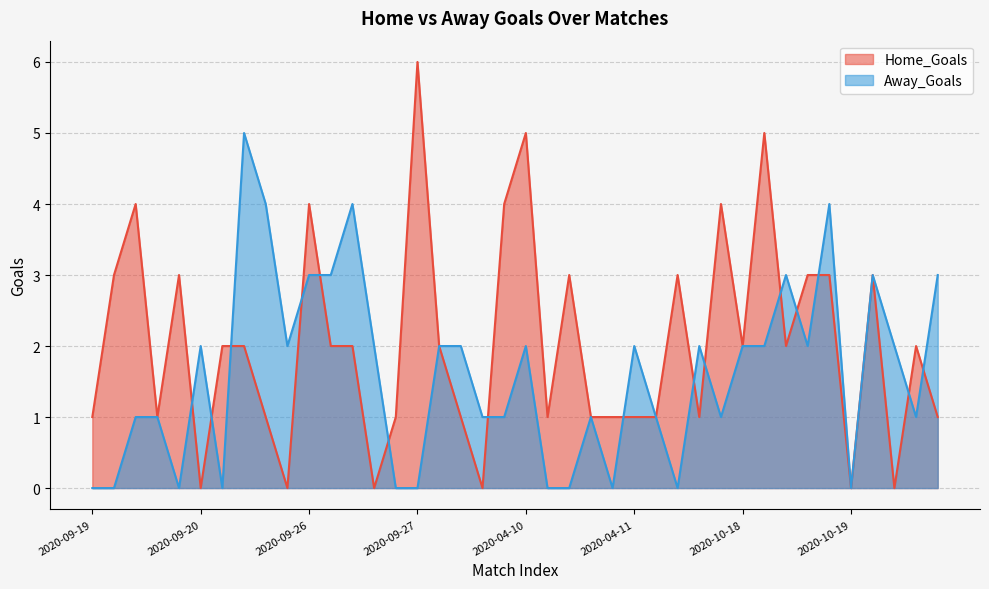

Between 2020-09-20 and 2020-09-27, which series saw the biggest shift?

Home_Goals